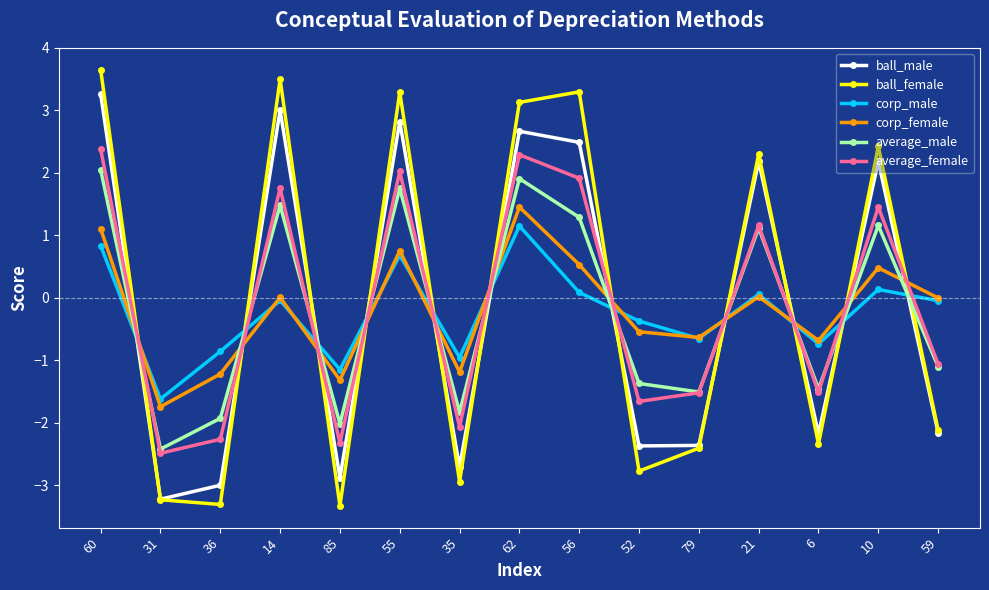

What is the difference between the maximum and second lowest values in the average_female series?

4.7